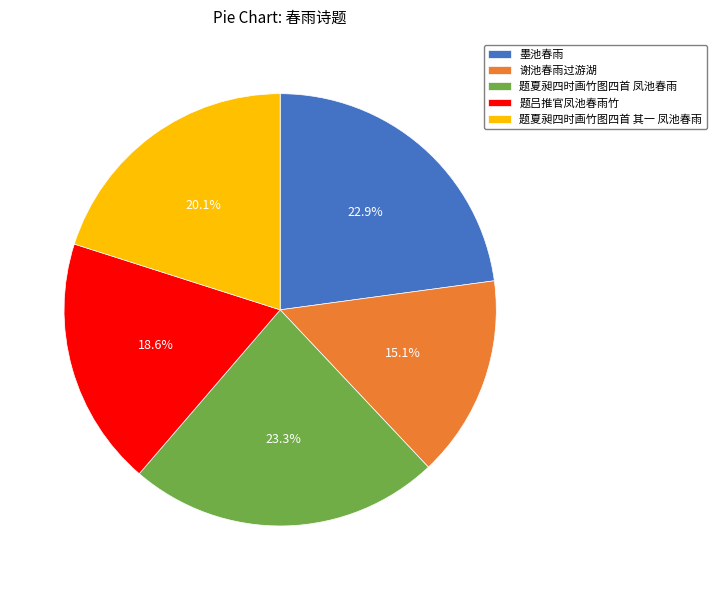

Does any single category account for the majority?

No